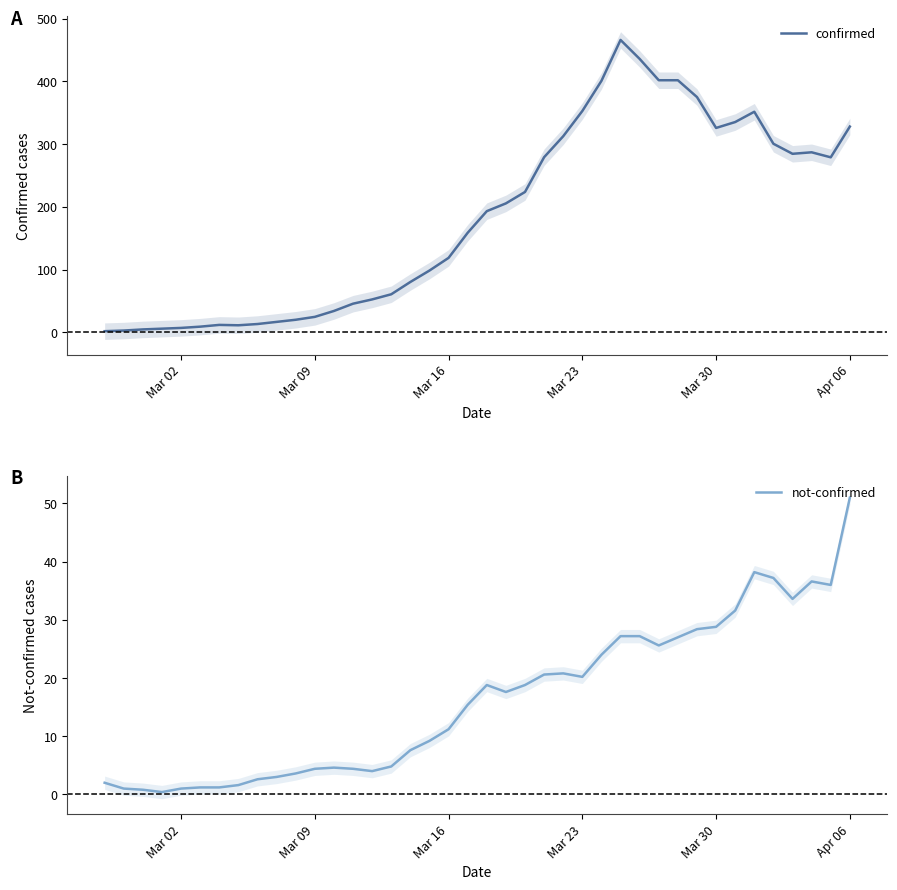

The value of confirmed at Mar 23 is 352.8. True or false?

True